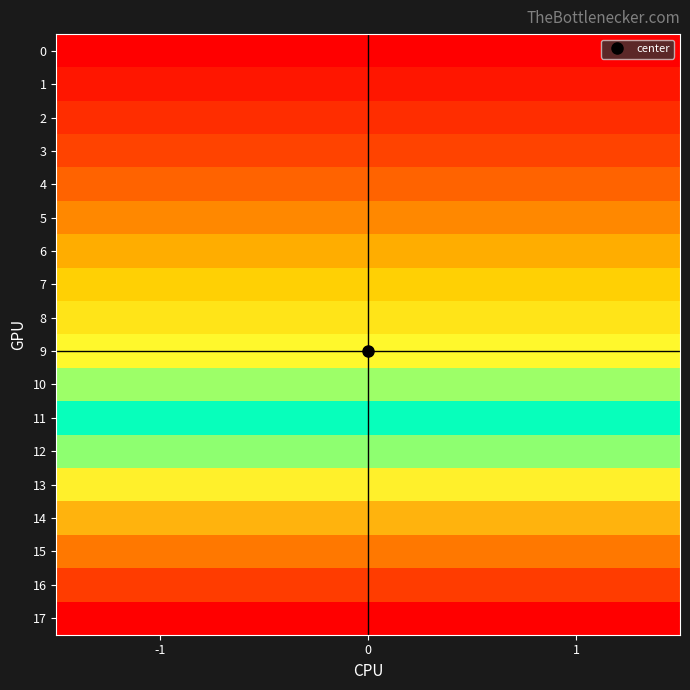

Reading right to left, list all the values displayed in this chart.

0: 1=0	0=0	-1=0
1: 1=1	0=1	-1=1
2: 1=2	0=2	-1=2
3: 1=3	0=3	-1=3
4: 1=4	0=4	-1=4
5: 1=5	0=5	-1=5
6: 1=6	0=6	-1=6
7: 1=7	0=7	-1=7
8: 1=8	0=8	-1=8
9: 1=9	0=9	-1=9
10: 1=10	0=10	-1=10
11: 1=11	0=11	-1=11
12: 1=12	0=12	-1=12
13: 1=13	0=13	-1=13
14: 1=14	0=14	-1=14
15: 1=15	0=15	-1=15
16: 1=16	0=16	-1=16
17: 1=17	0=17	-1=17